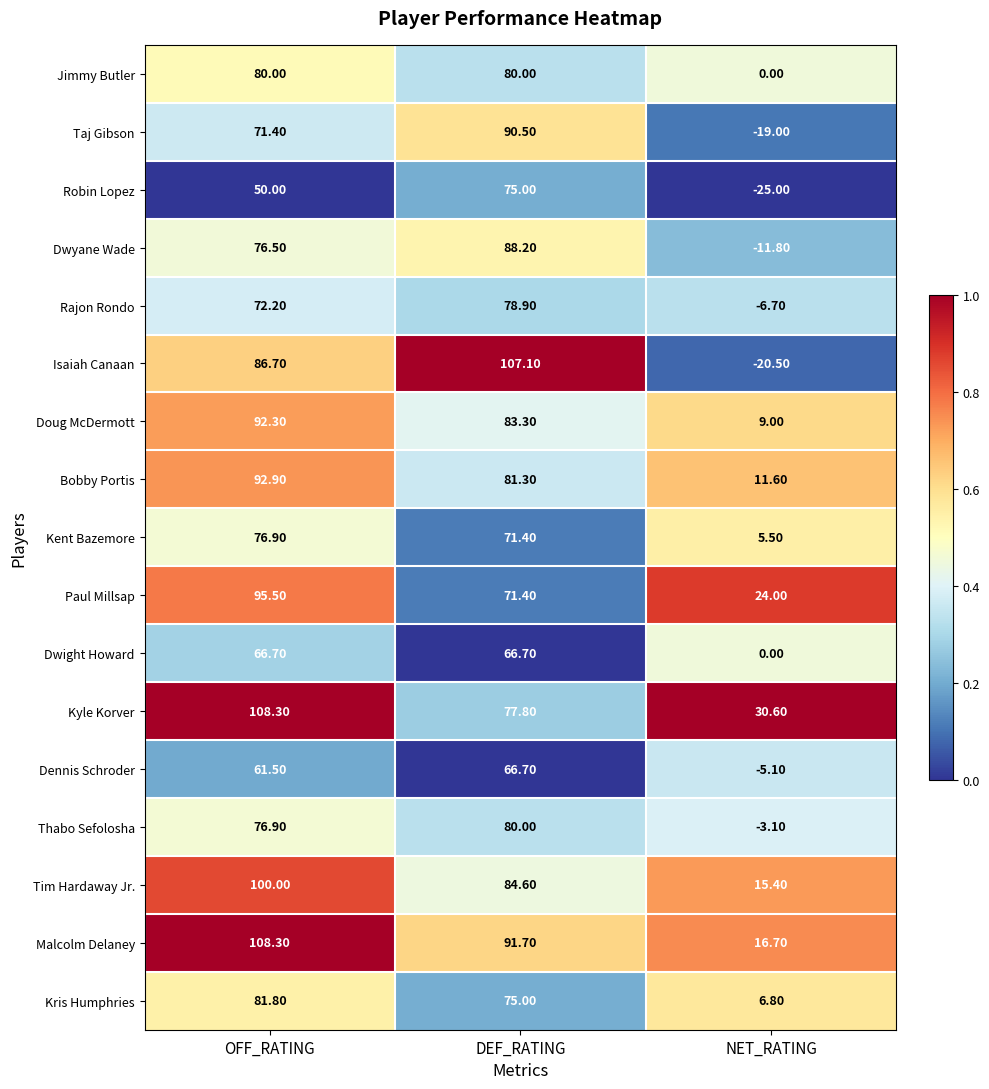

Where does the Dennis Schroder series first go above 61?

OFF_RATING